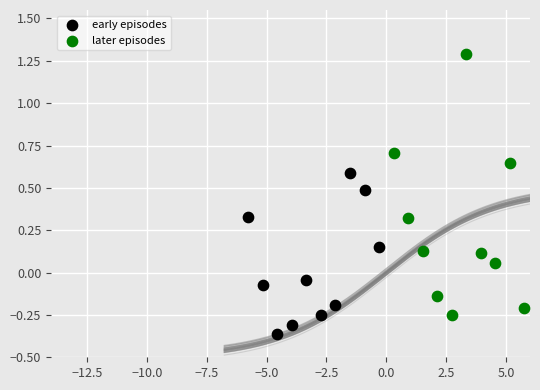

Which series reaches the maximum Y coordinate?

later episodes